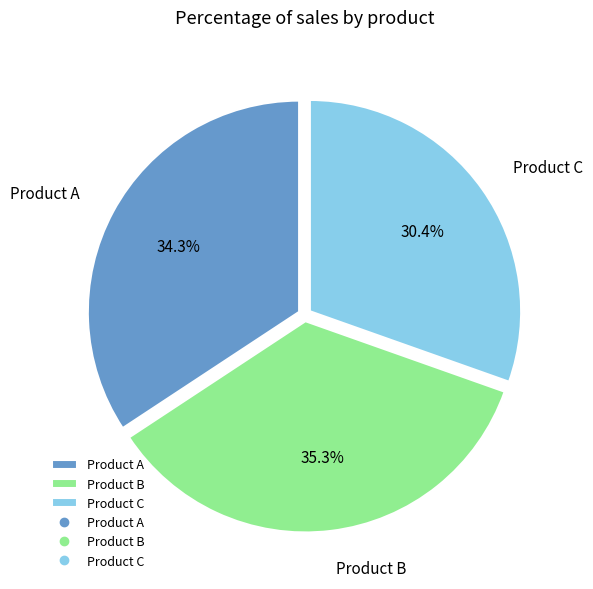

To the nearest percent, what portion does Product B represent?

35%